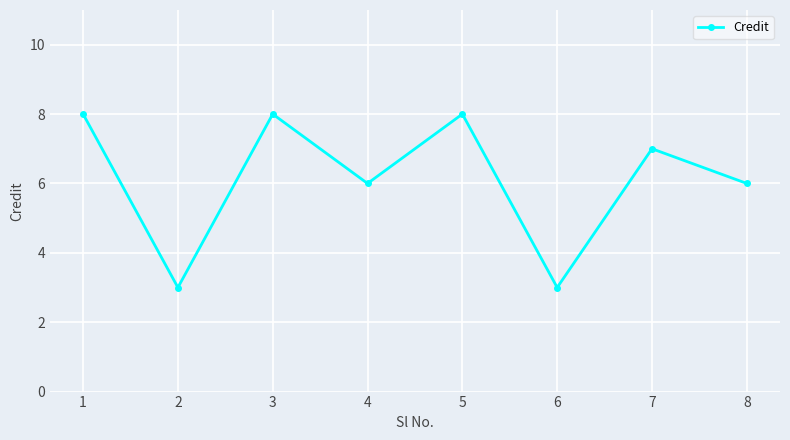

What is the difference between the maximum and minimum values?

5